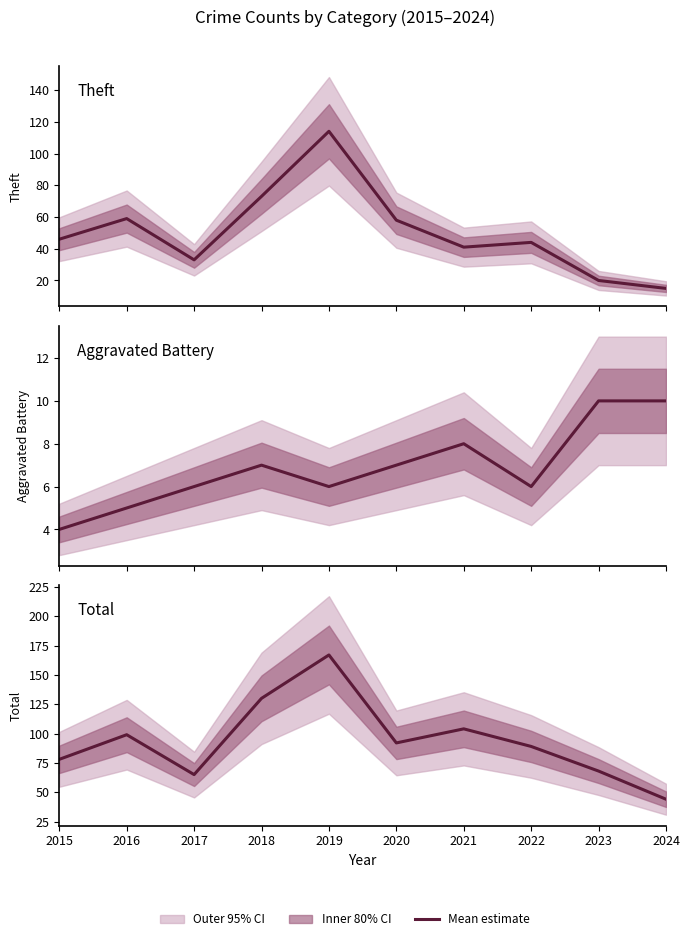

Reading left to right, extract all data points from this chart.

Theft: 46	59	33	73	114	58	41	44	20	15
Aggravated Battery: 4	5	6	7	6	7	8	6	10	10
Total: 78	99	65	130	167	92	104	89	68	44